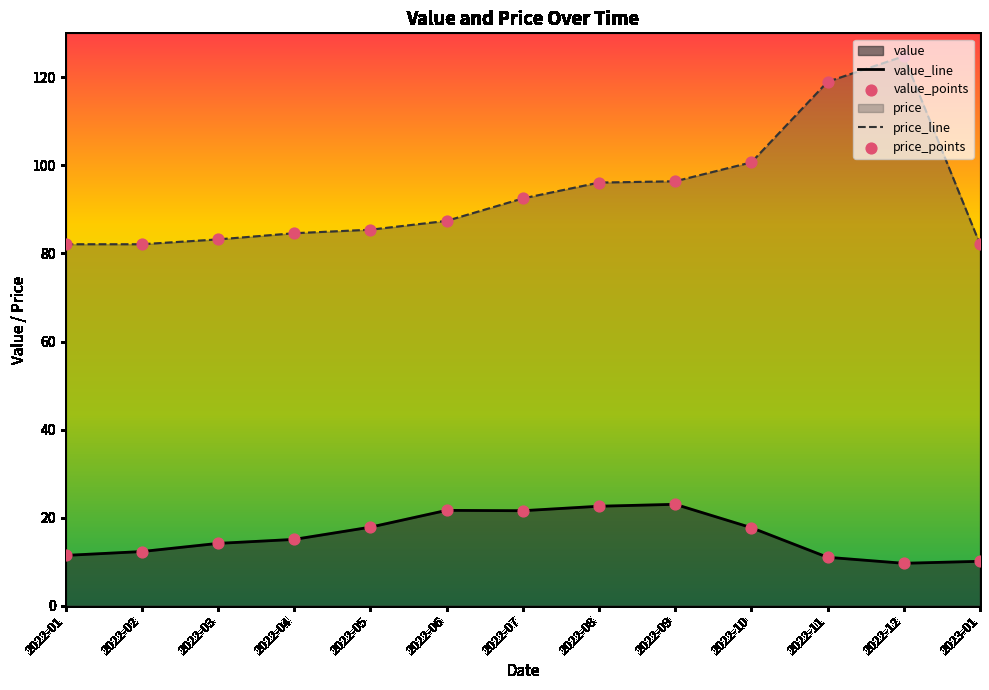

At how many categories does at least one series exceed 110?

2